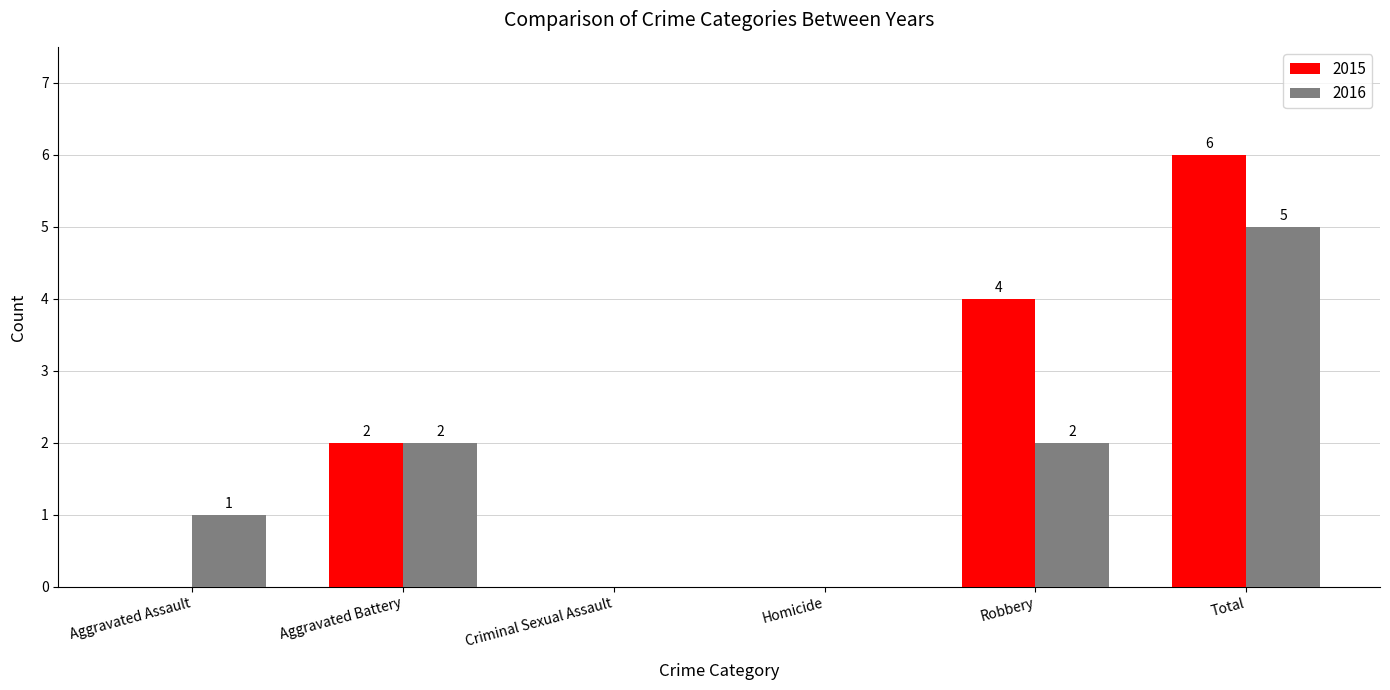

Where is 2015 nearest to the value 3?

Aggravated Battery